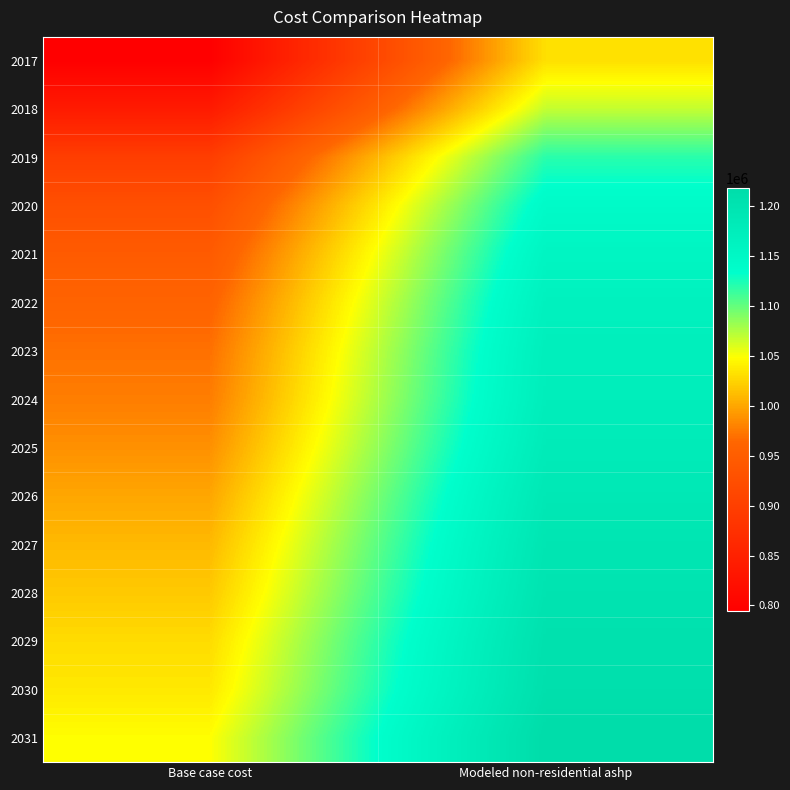

Which series has the largest range (max minus min)?

2017